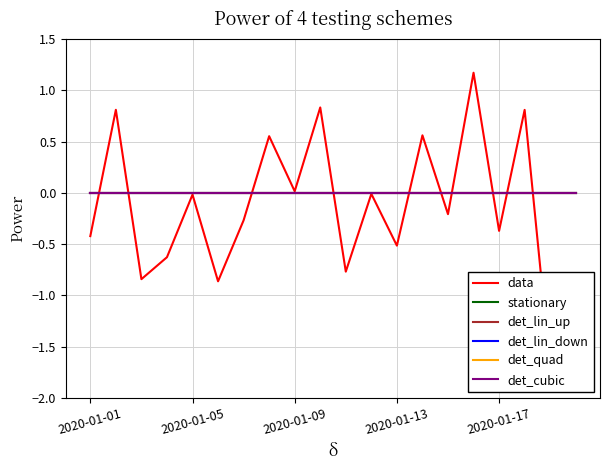

True or false: det_quad has a value of 0.0 at 14.

True